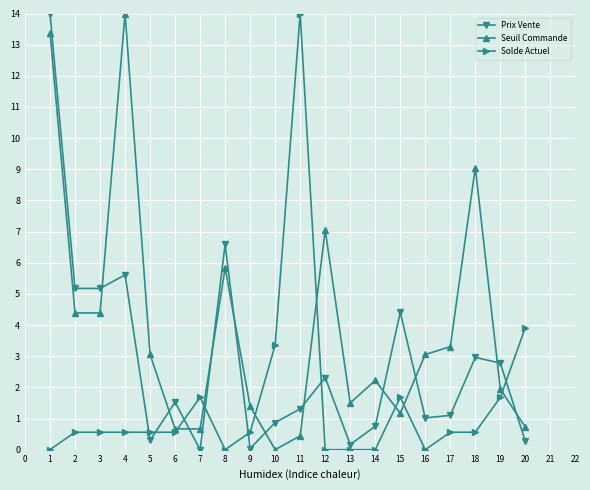

What is the difference between the highest and lowest values at 5?

2.8